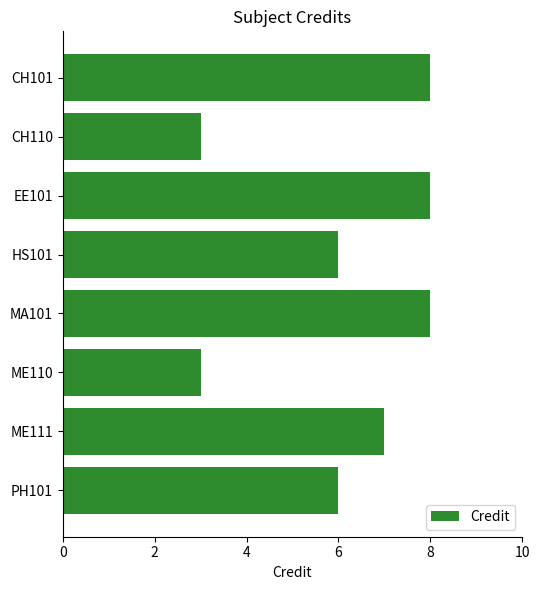

Which has a higher value, EE101 or PH101?

EE101